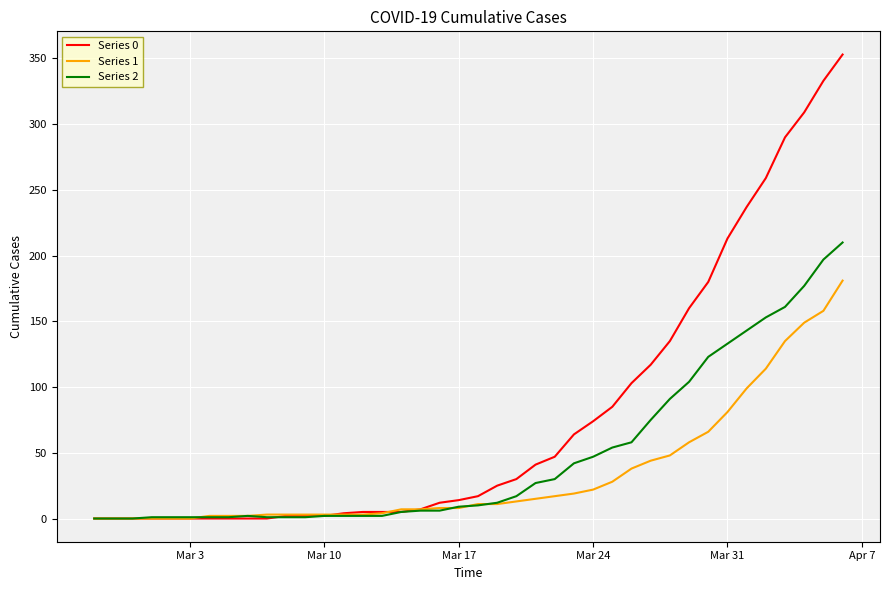

Count the number of data series in this chart.

3